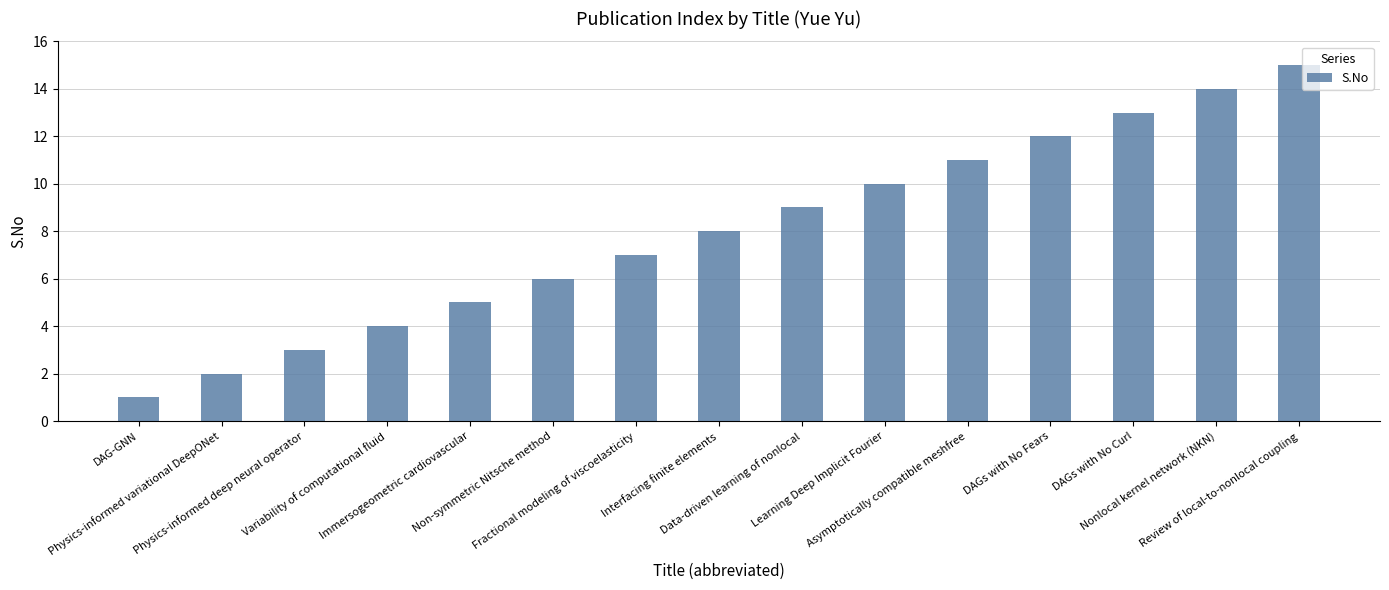

What is the smallest value displayed?

1